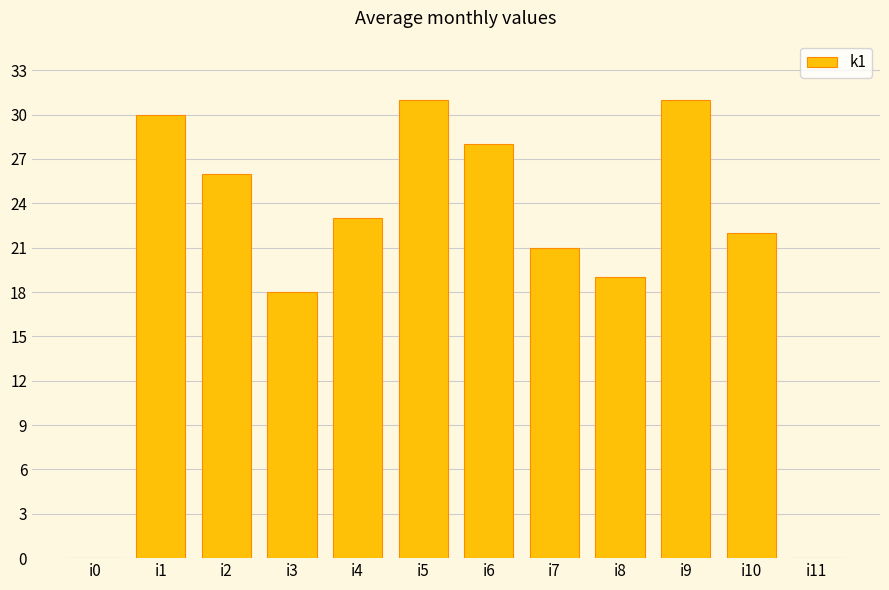

Reading right to left, list all the values displayed in this chart.

0	22	31	19	21	28	31	23	18	26	30	0